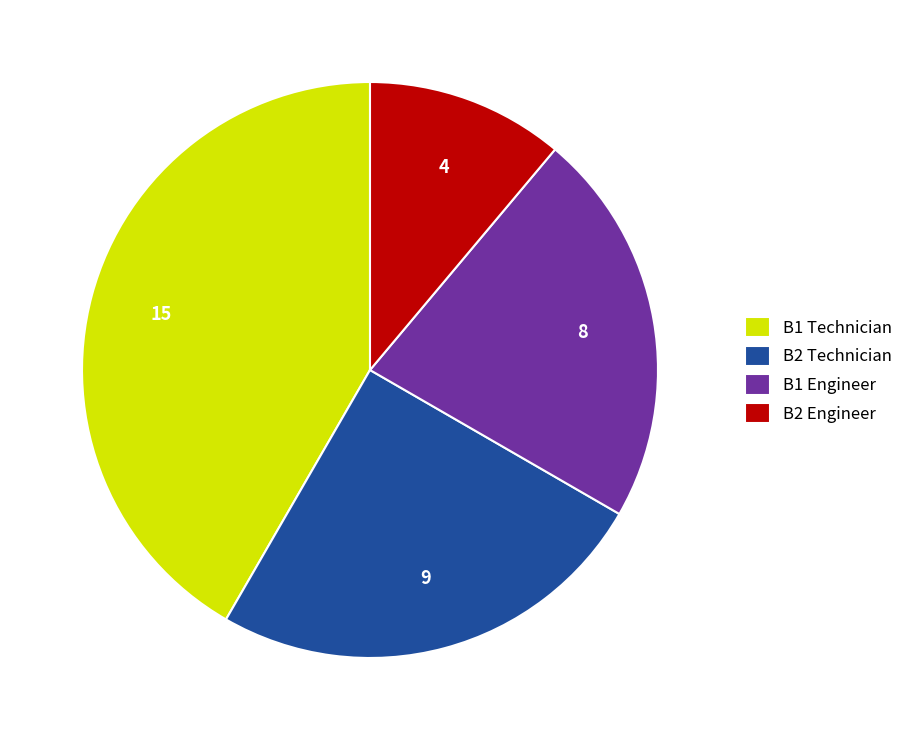

Which category has the smallest portion of the pie?

B2 Engineer